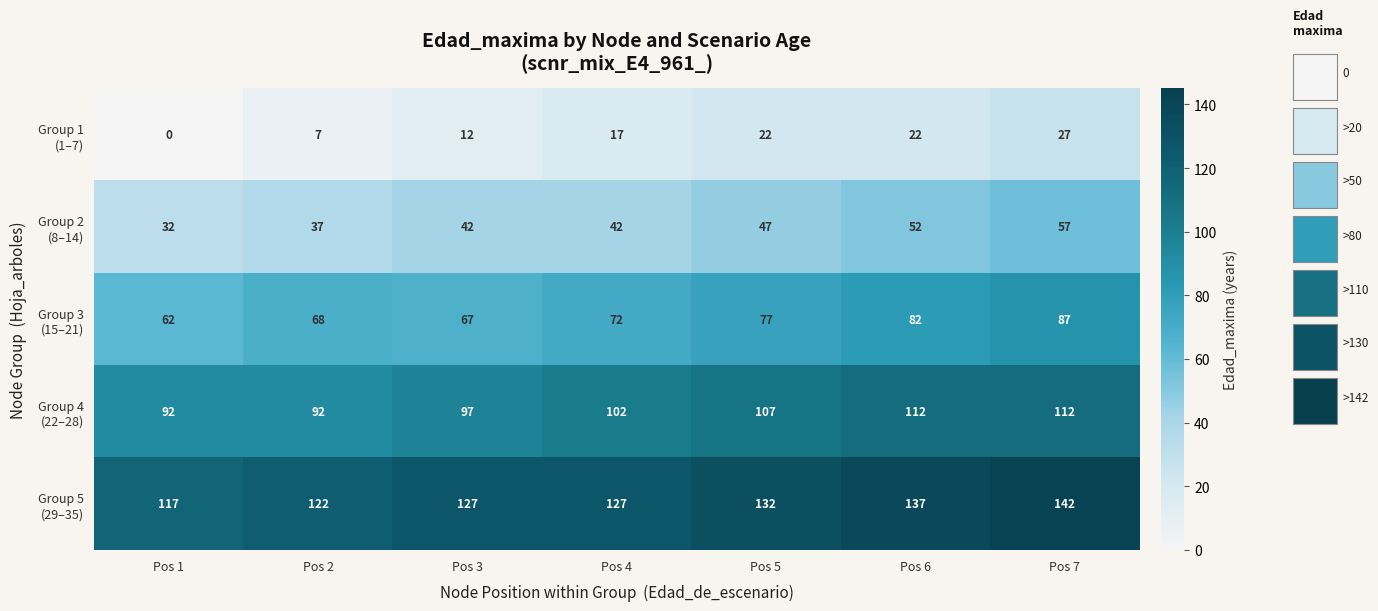

How many distinct data groups are displayed?

5